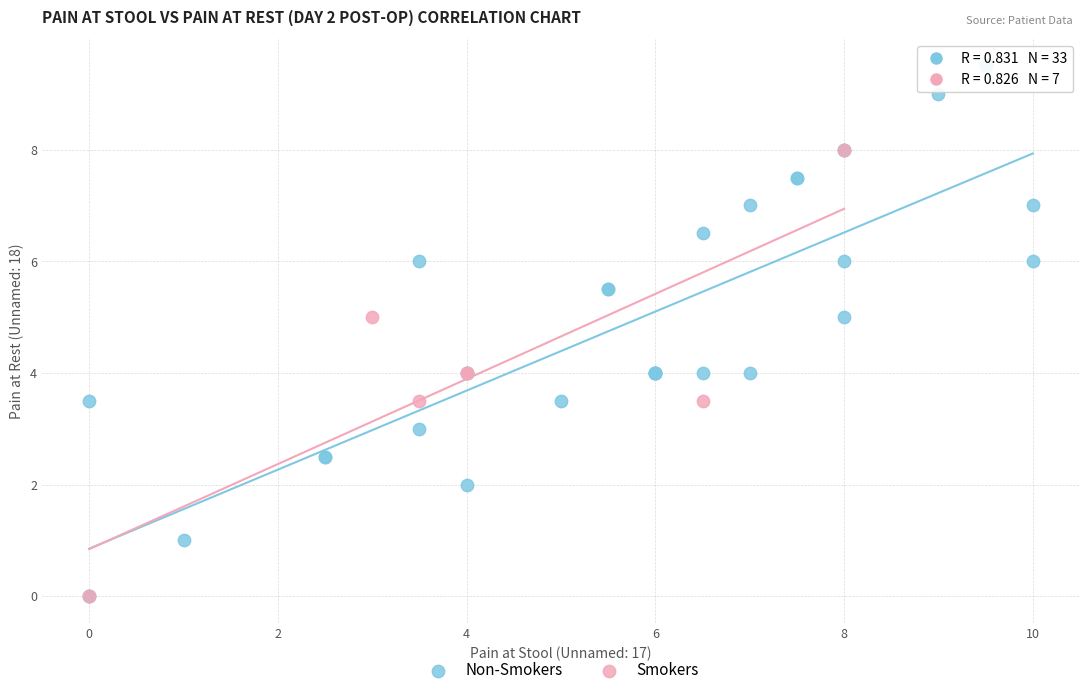

Which series has the widest spread of Y values?

Non-Smokers